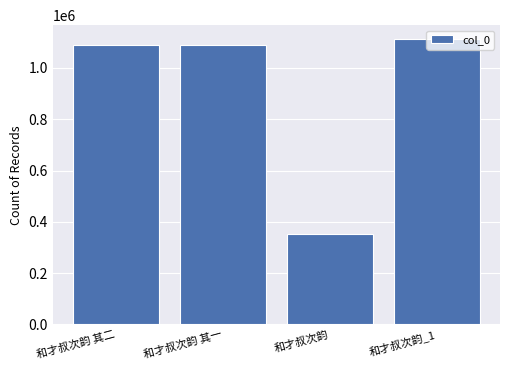

What is the label of the 1st bar from the right?

和才叔次韵_1